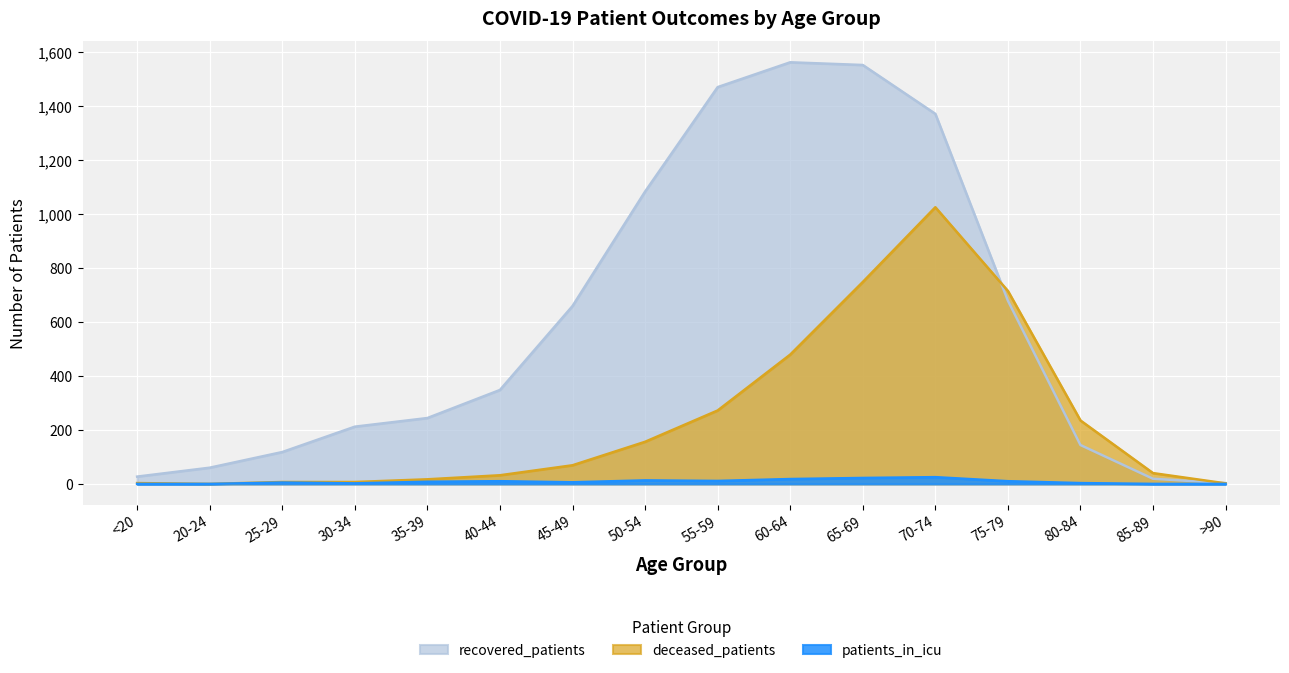

True or false: patients_in_icu and recovered_patients intersect in this chart.

False